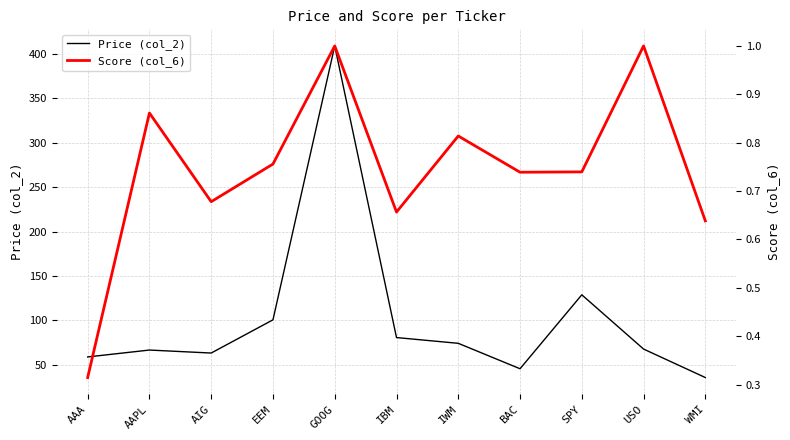

Is it true that Price (col_2) equals 160.2 at EEM?

False